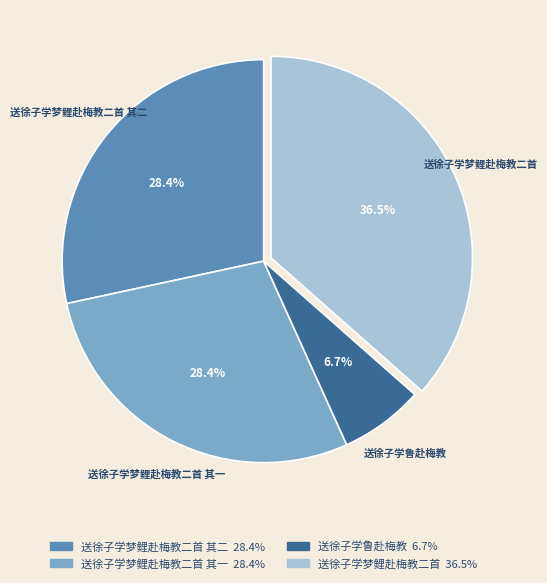

To the nearest percent, what is the average slice percentage?

25%